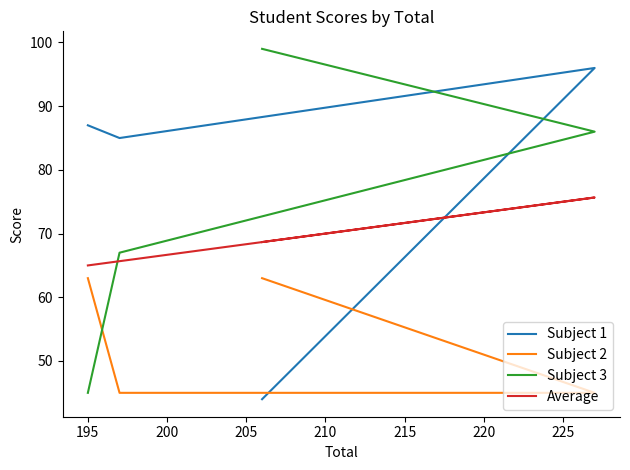

How many values in the Subject 1 series exceed 87?

1